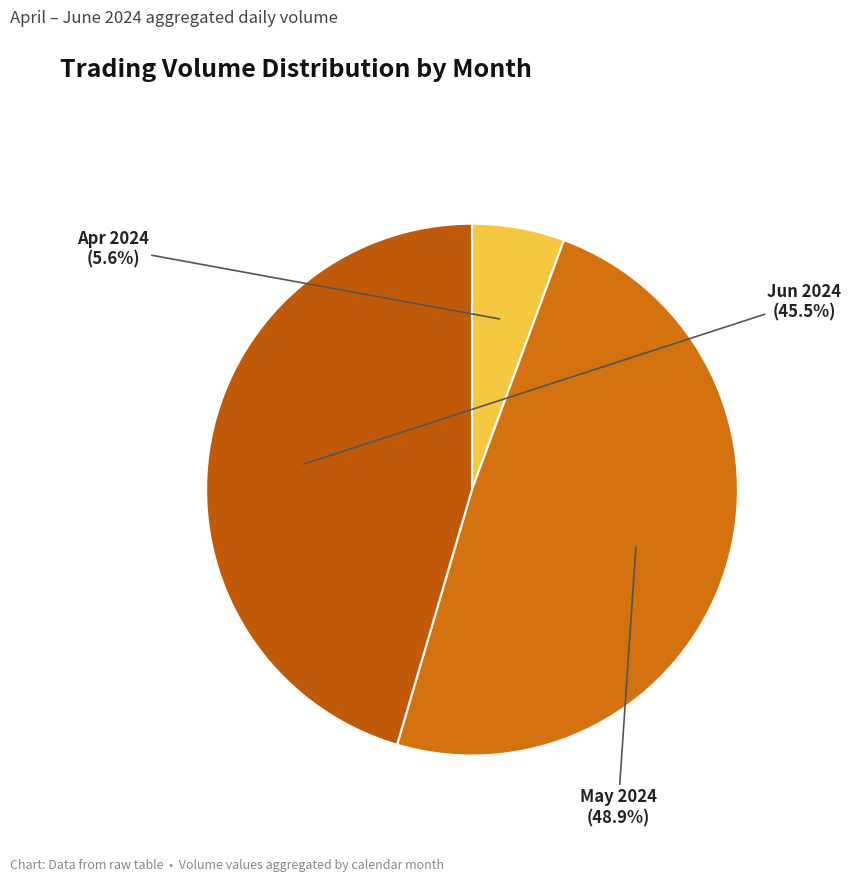

How many segments does this pie chart have?

3